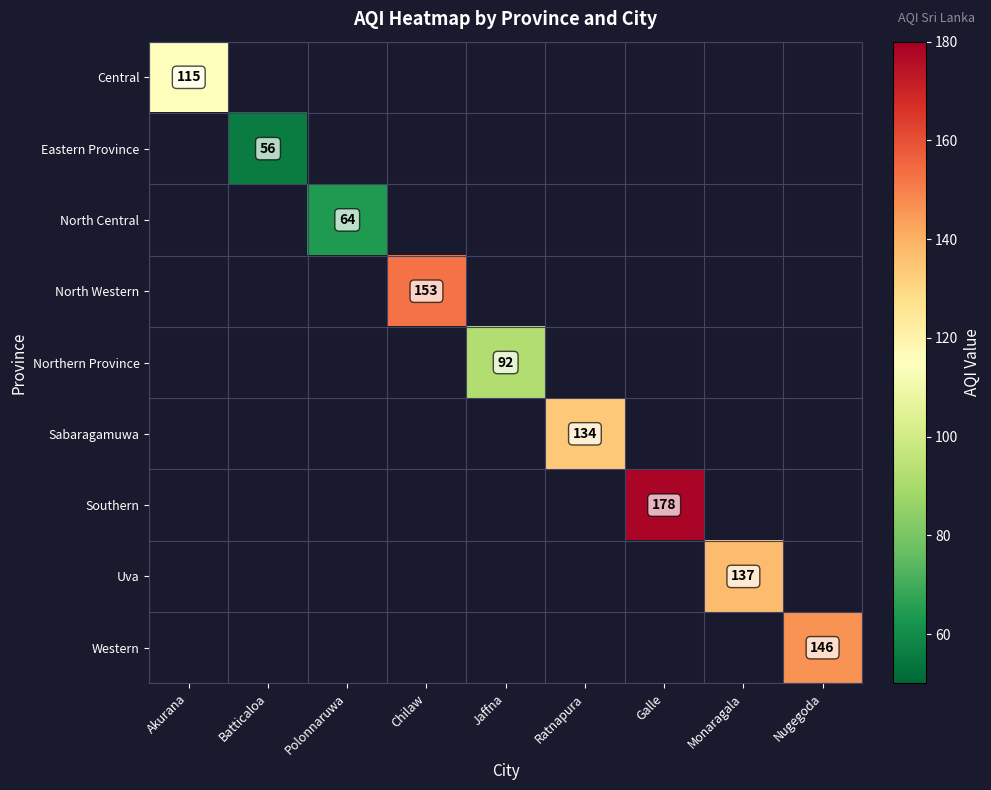

The value of Southern at Galle is 76. True or false?

False